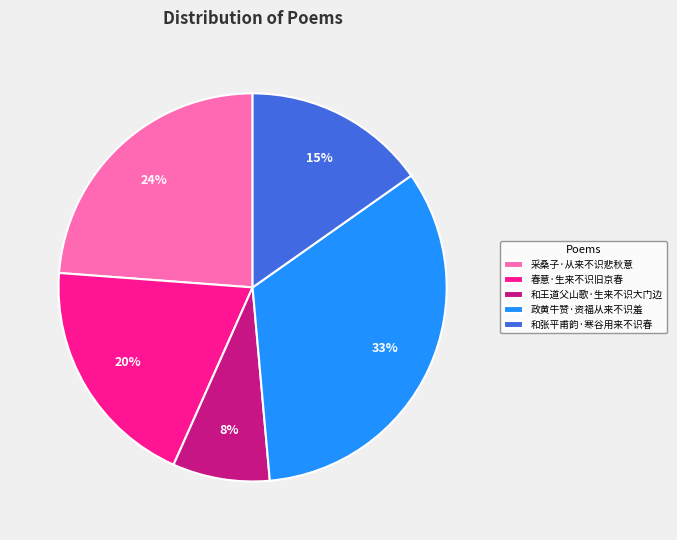

Is the sum of 春意·生来不识旧京春 and 政黄牛赞·资福从来不识羞 greater than half?

Yes